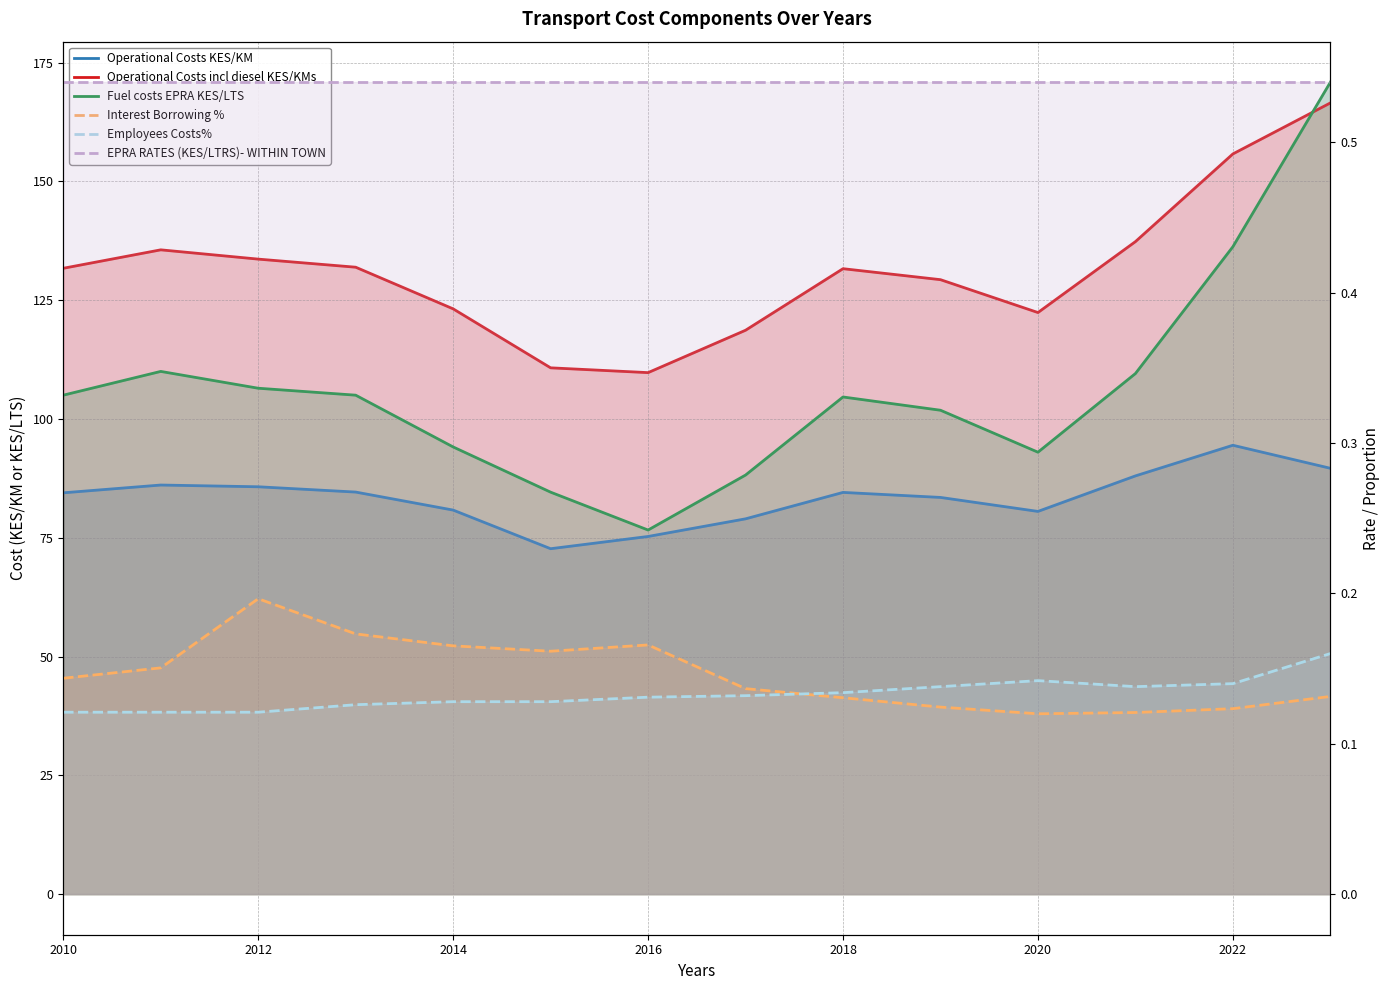

What is the sum of all Employees Costs% values?

1.9